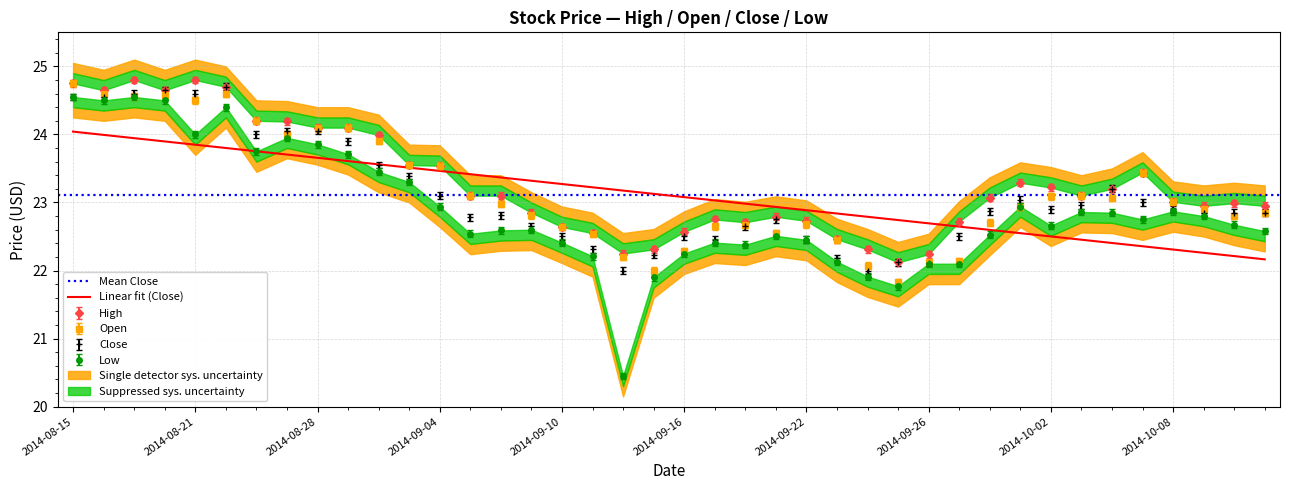

Count the number of data series in this chart.

4